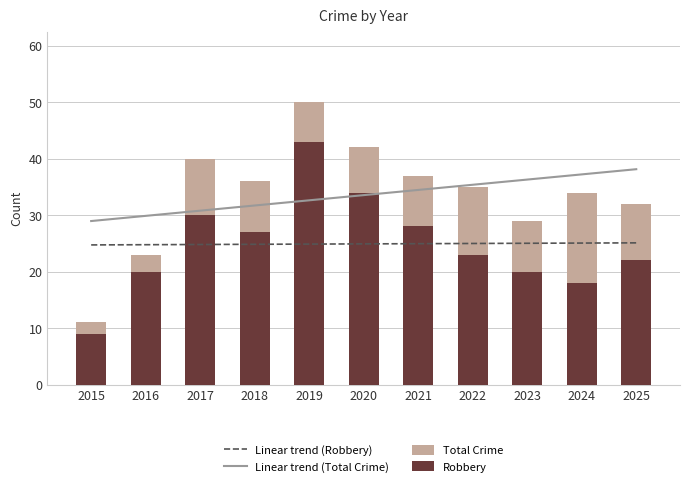

True or false: Robbery has a value of 28.8 at 2024.

False